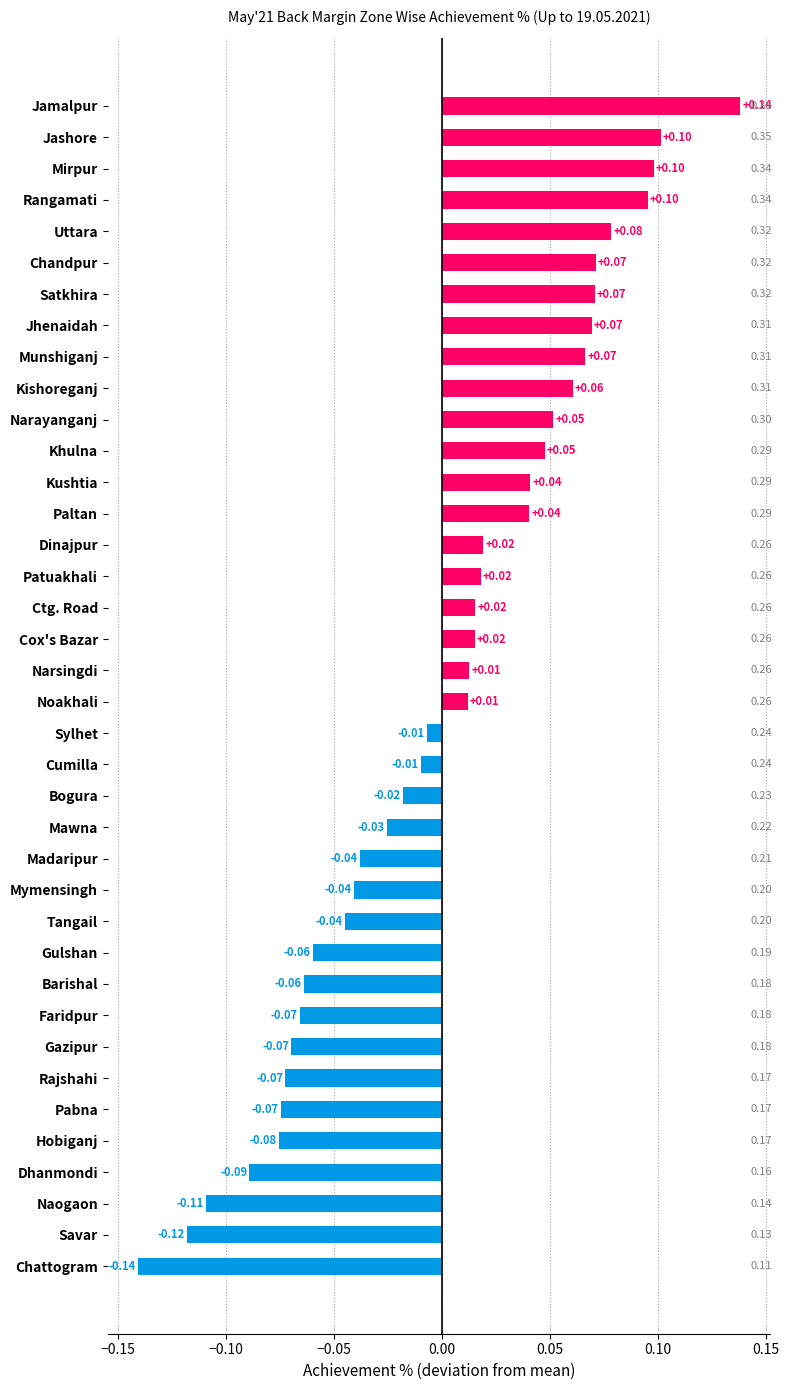

What is the label of the 13th bar from the bottom?

Mymensingh